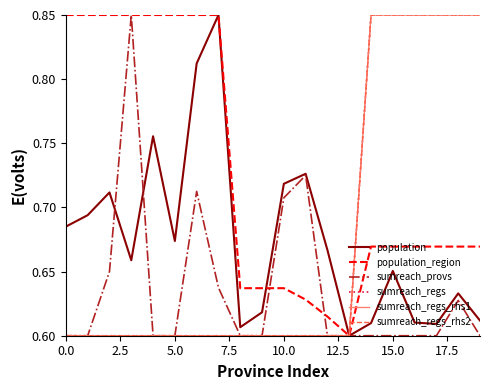

True or false: sumreach_regs and population intersect in this chart.

False